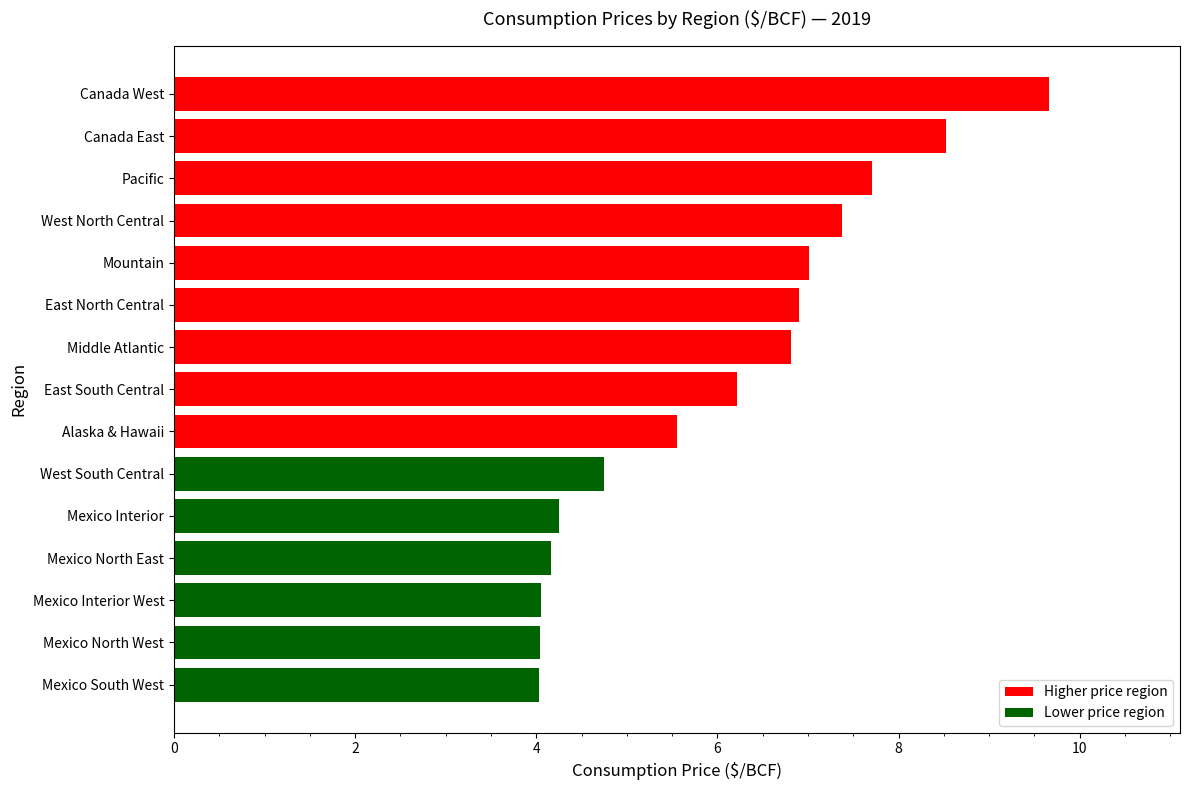

Is it true that the value at Canada East is 11.3?

False